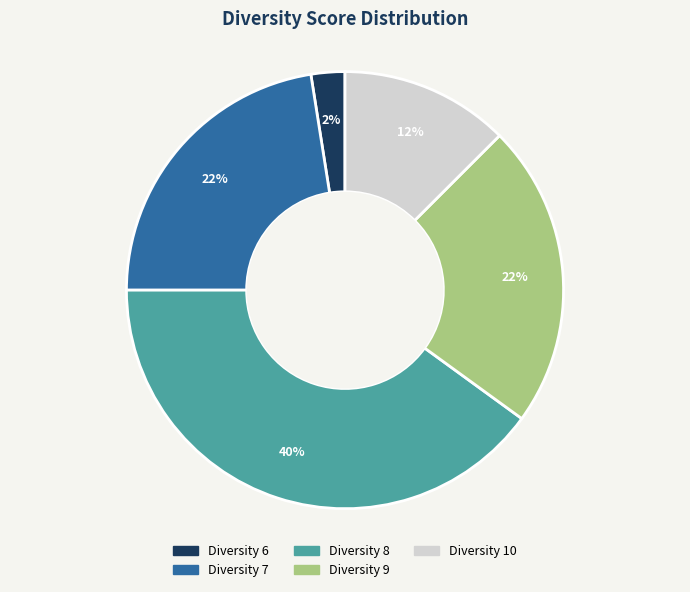

Is there any slice that represents more than half of the pie?

No